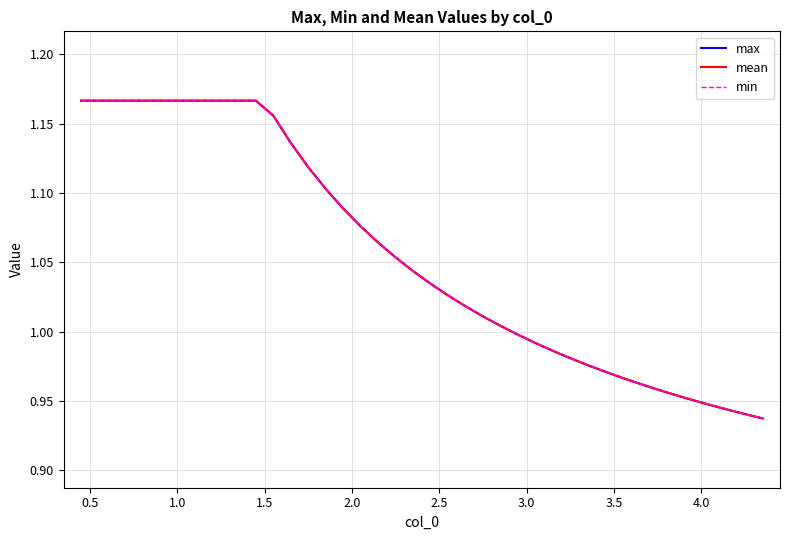

True or false: min and max intersect in this chart.

False